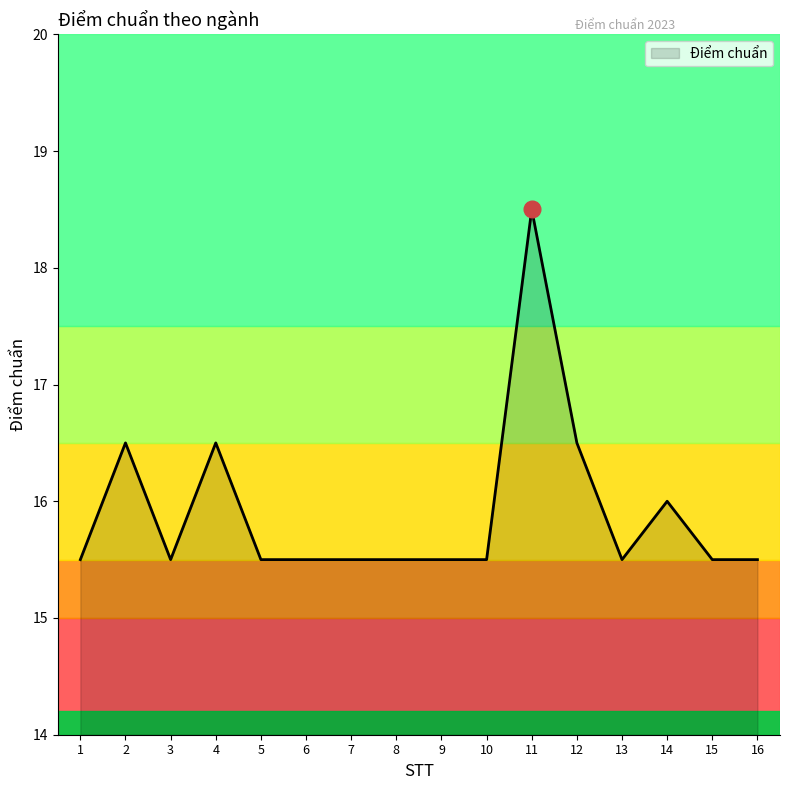

True or false: the data shows 6.2 at 14.

False